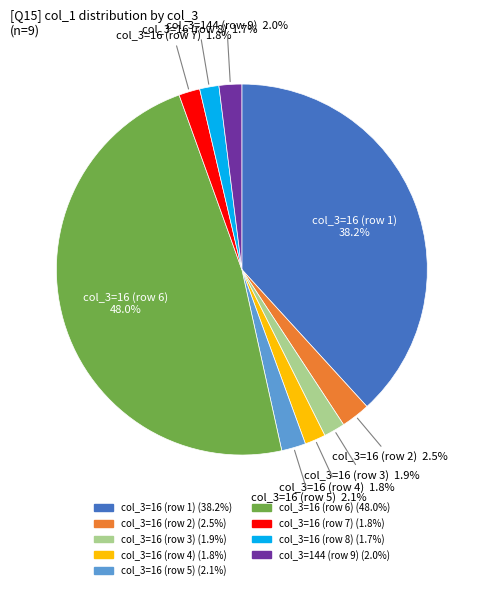

Is there a majority slice in this chart?

No